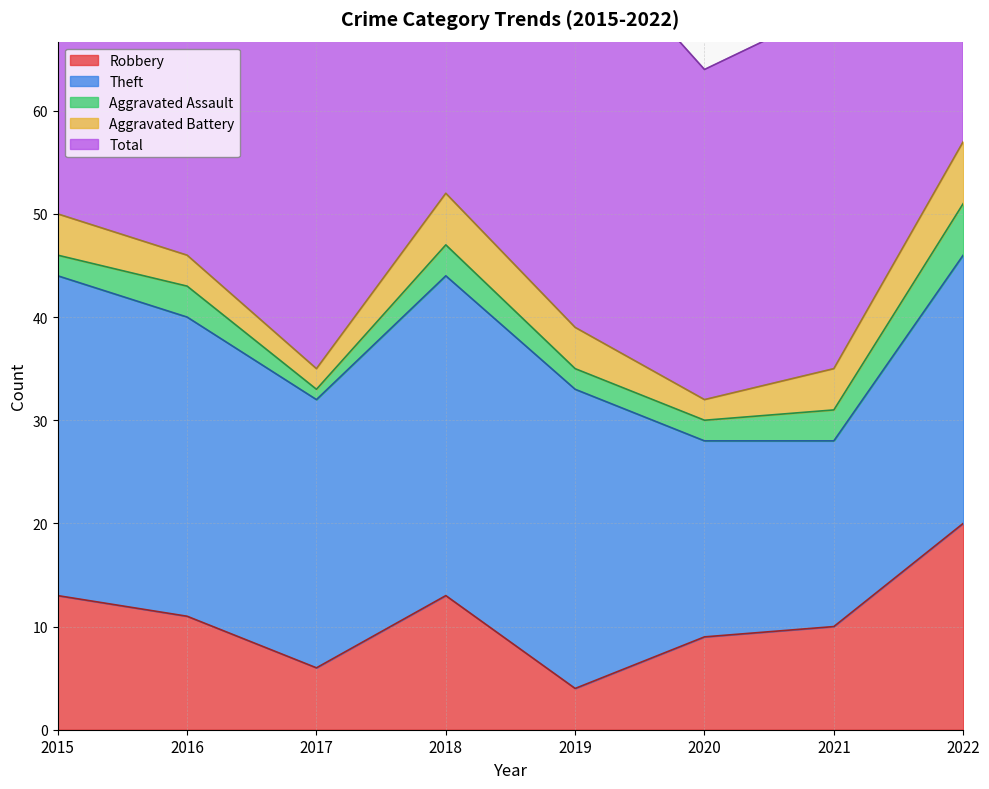

Read the Robbery value at 2019.

4